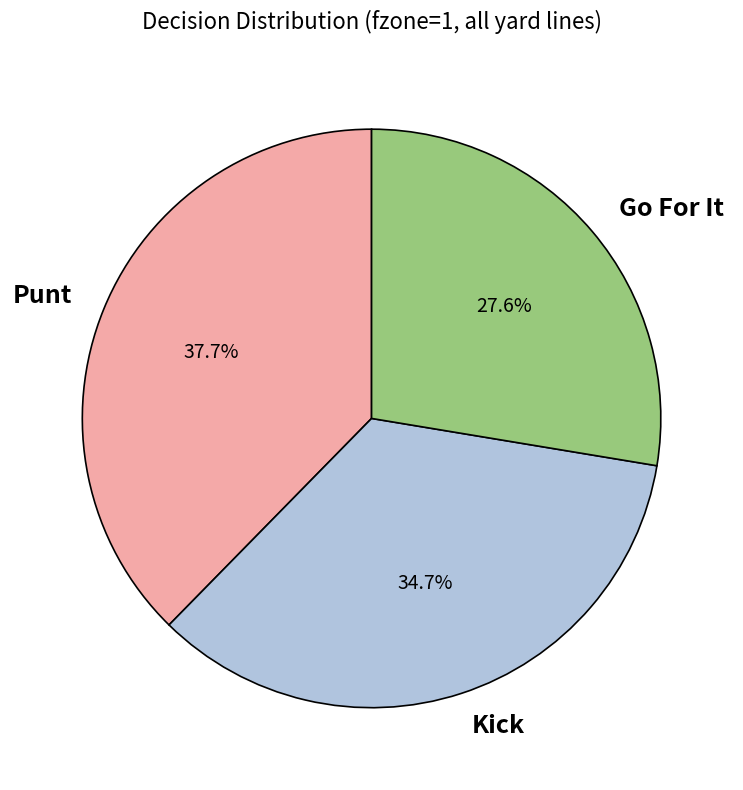

Does any single category account for the majority?

No